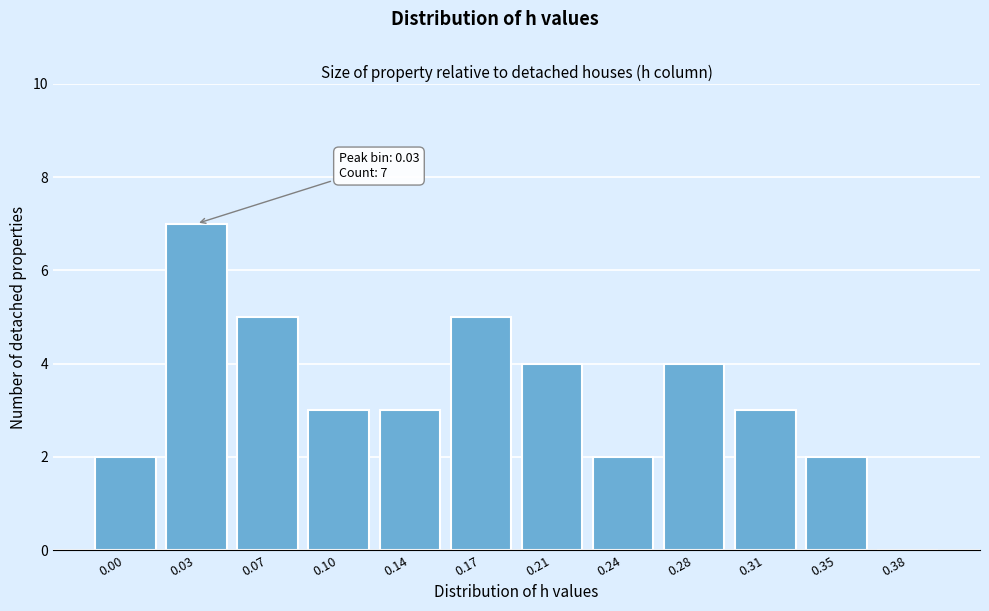

Reading left to right, what are all the values shown in this chart?

0.00=2	0.03=7	0.07=5	0.10=3	0.14=3	0.17=5	0.21=4	0.24=2	0.28=4	0.31=3	0.35=2	0.38=0